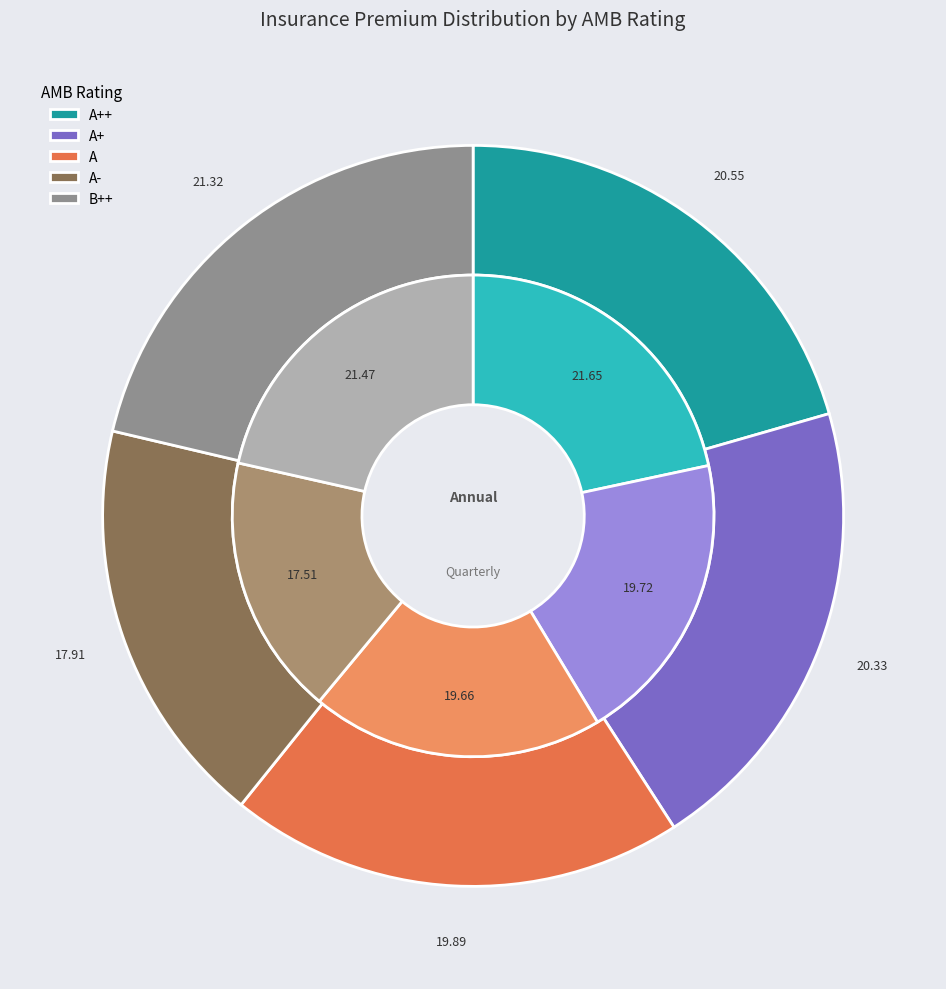

Is there any slice that represents more than half of the pie?

No